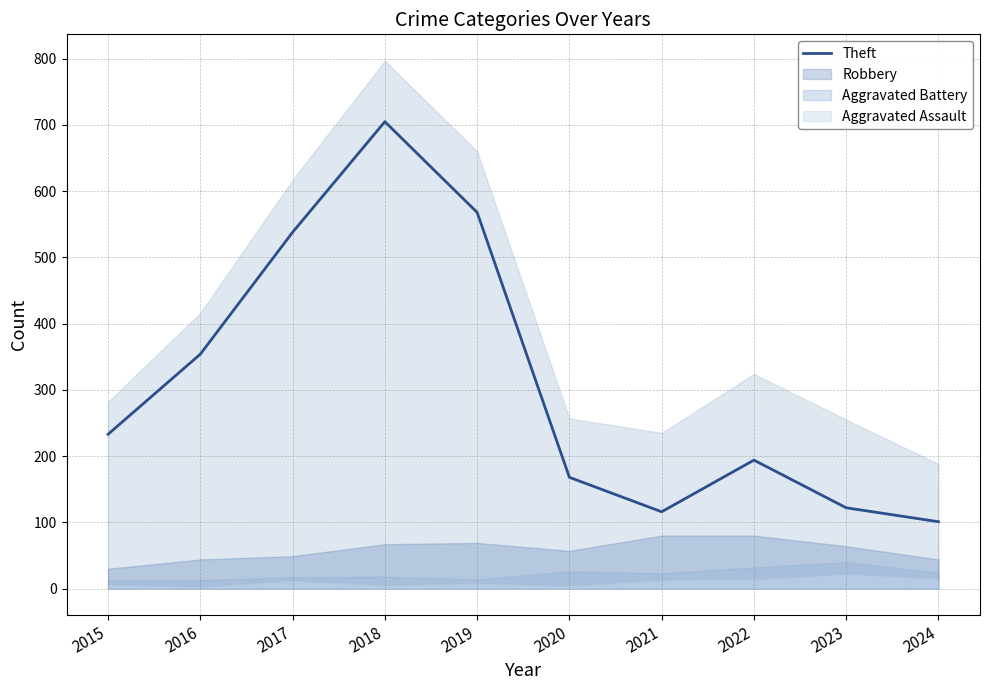

What is the sum of the values at 2022 and 2016?

548